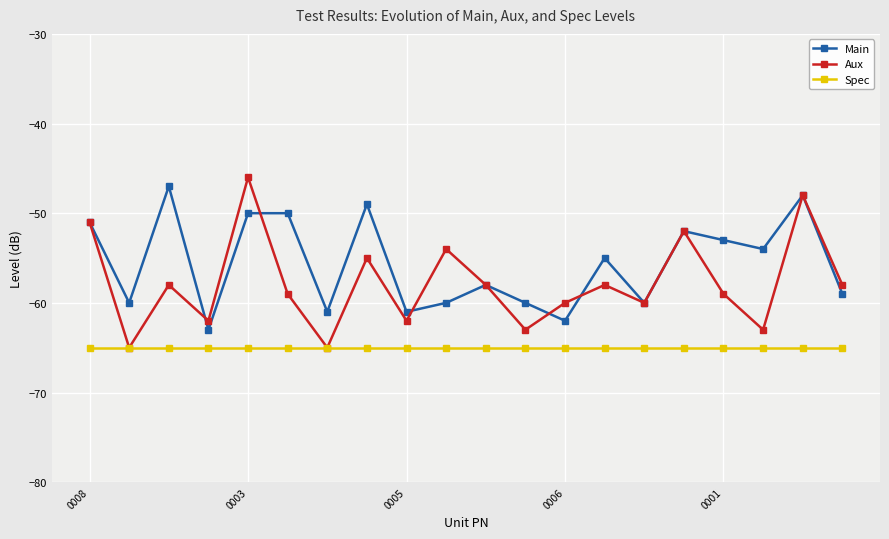

What is the maximum value for Aux?

-46